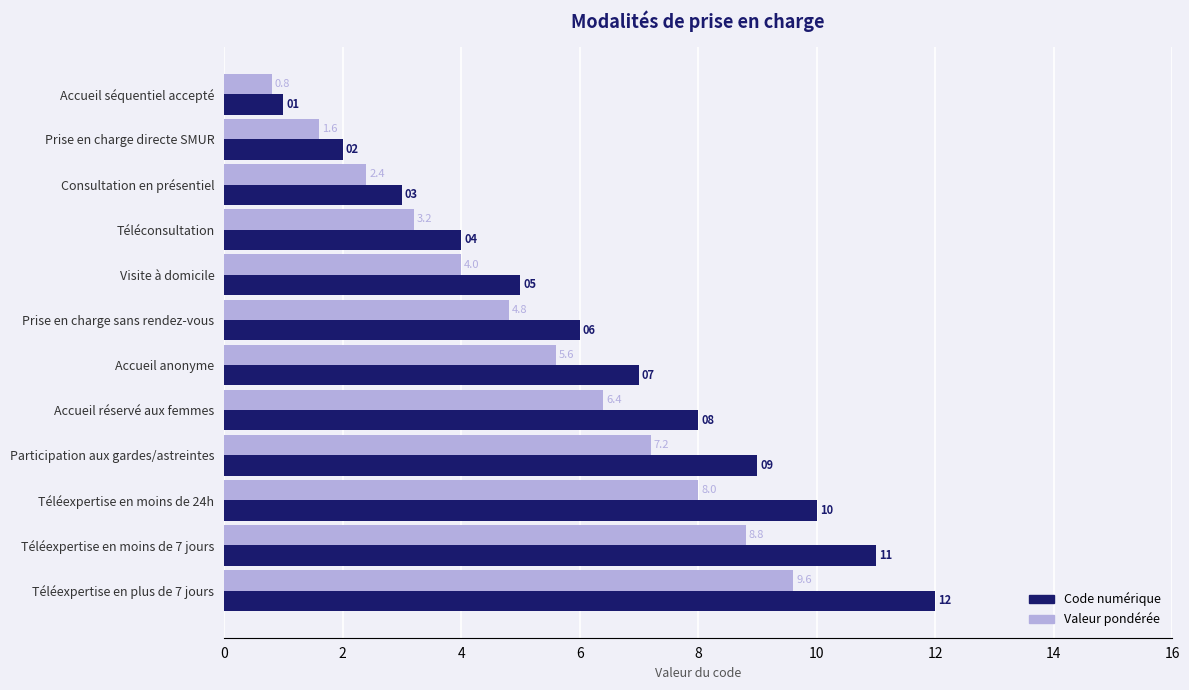

What is the maximum value for Valeur pondérée?

9.6